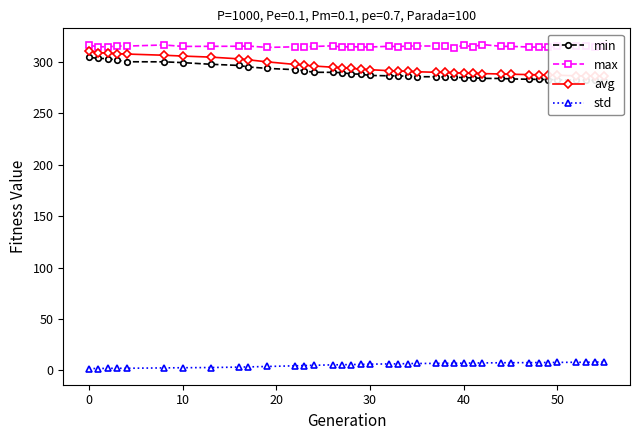

True or false: max has more than 2 points higher than both neighbors.

True